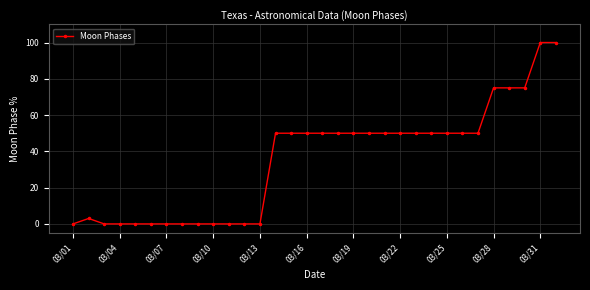

What is the value of the 30th point from the left?

75